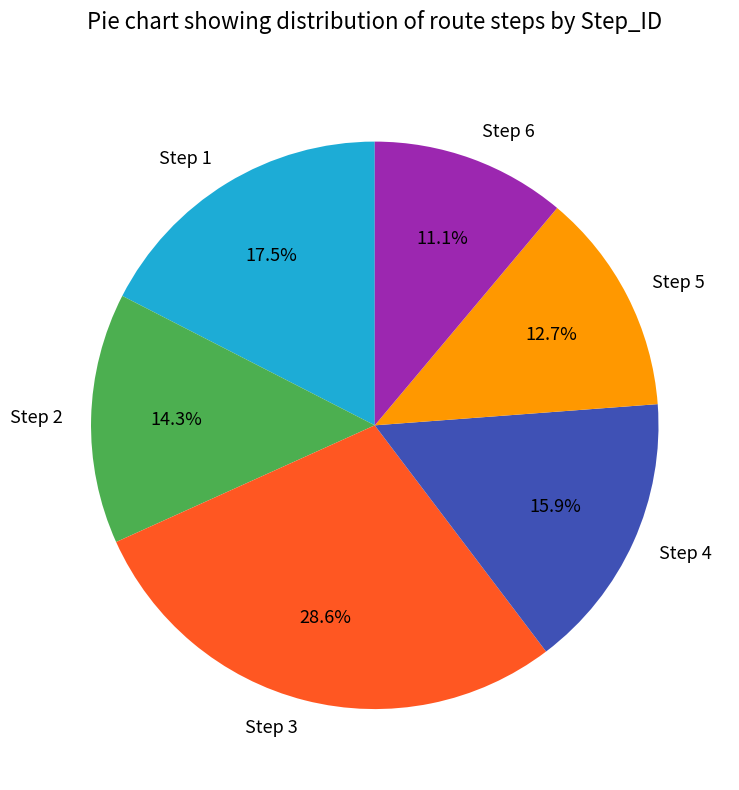

Rank the categories by value from lowest to highest.

Step 6, Step 5, Step 2, Step 4, Step 1, Step 3